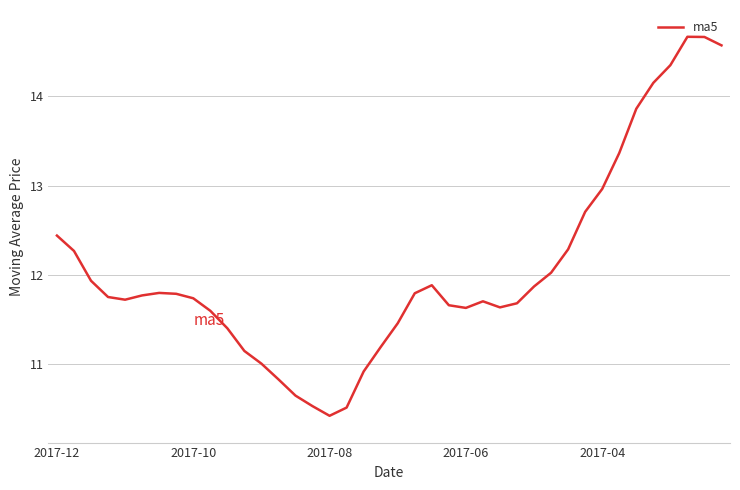

What is the difference between the maximum and minimum values?

4.2